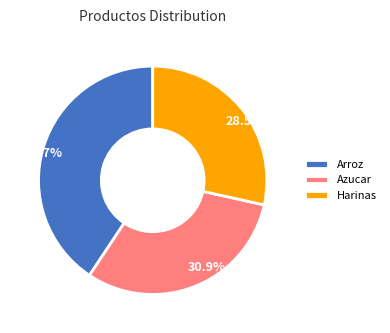

Rank the categories by value from highest to lowest.

Arroz, Azucar, Harinas